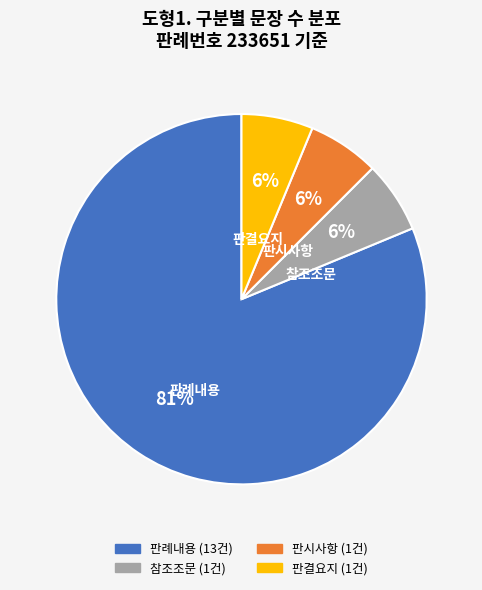

Approximately how many times larger is the value at 참조조문 compared to 판결요지?

1.0